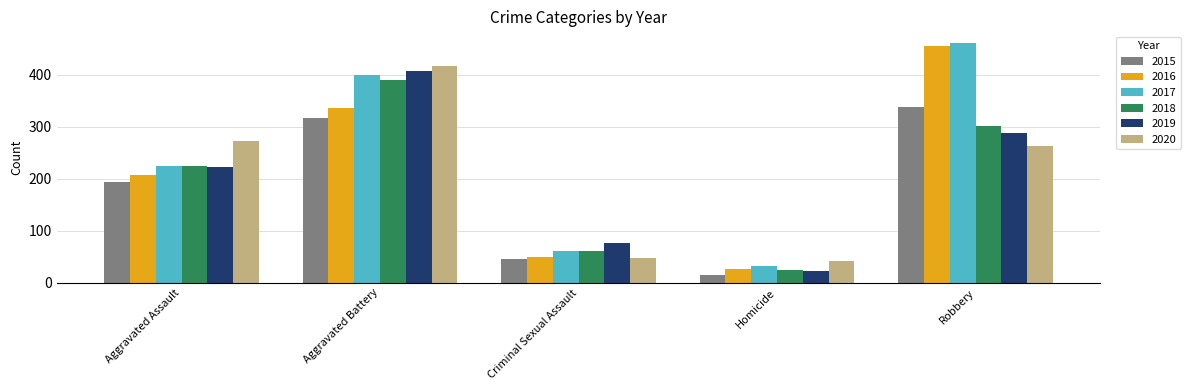

How many values in the 2018 series are below 225?

2